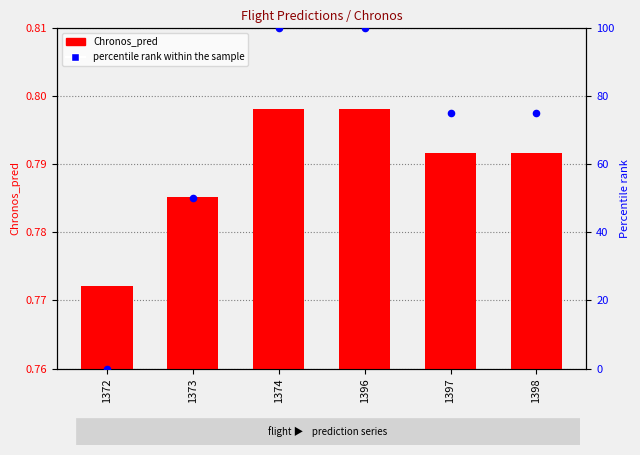

Which series has the largest total across all categories?

percentile rank within the sample